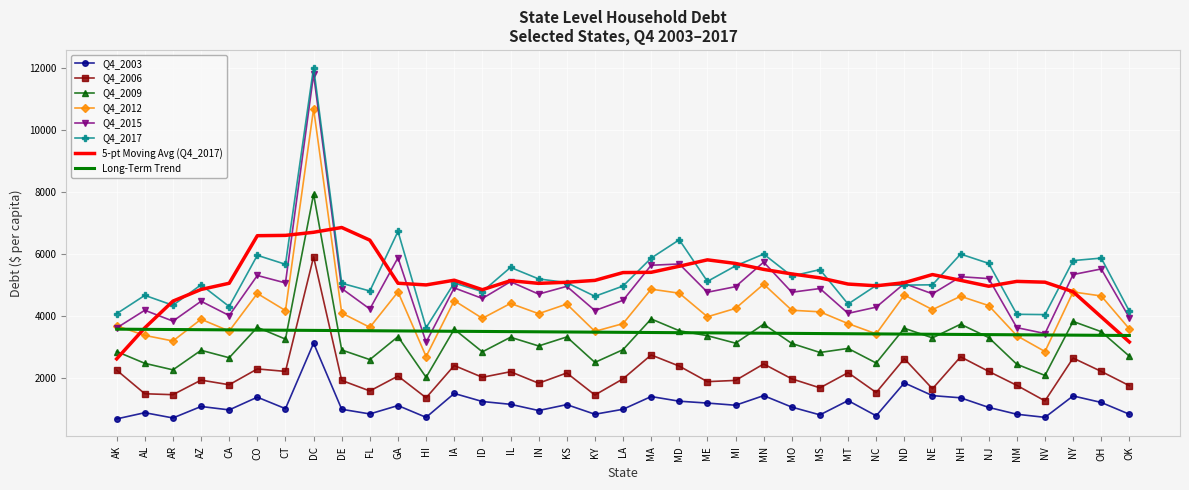

What is the total value across all series at NM?

24559.8